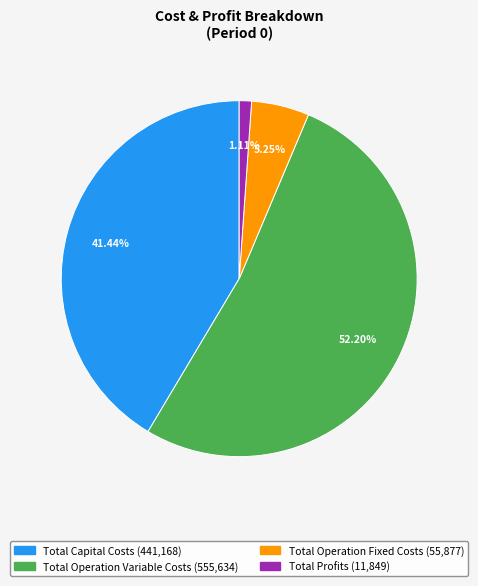

Between Total Operation Fixed Costs and Total Operation Variable Costs, which is larger?

Total Operation Variable Costs